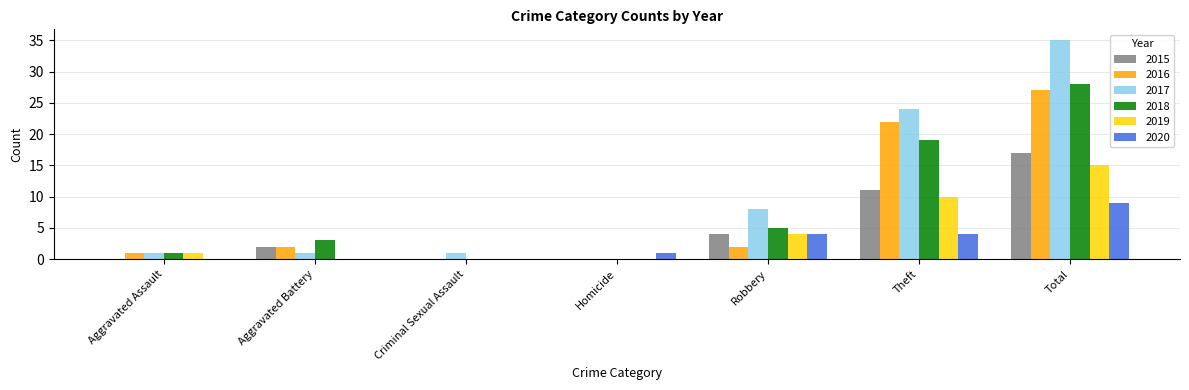

The value of 2017 at Total is 16. True or false?

False